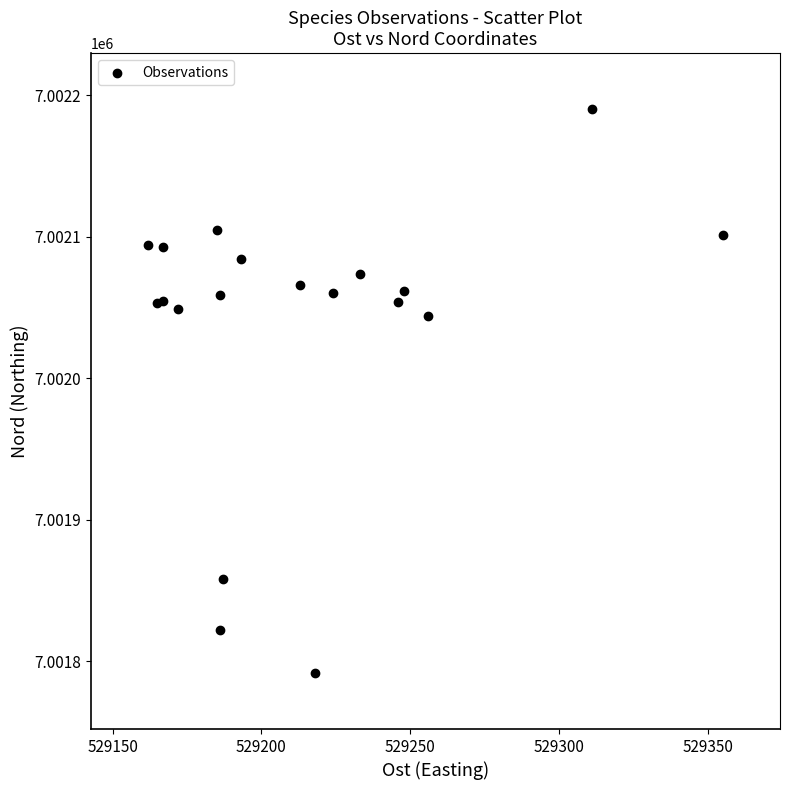

What Y value in the scatter plot is closest to 7001991?

7002044